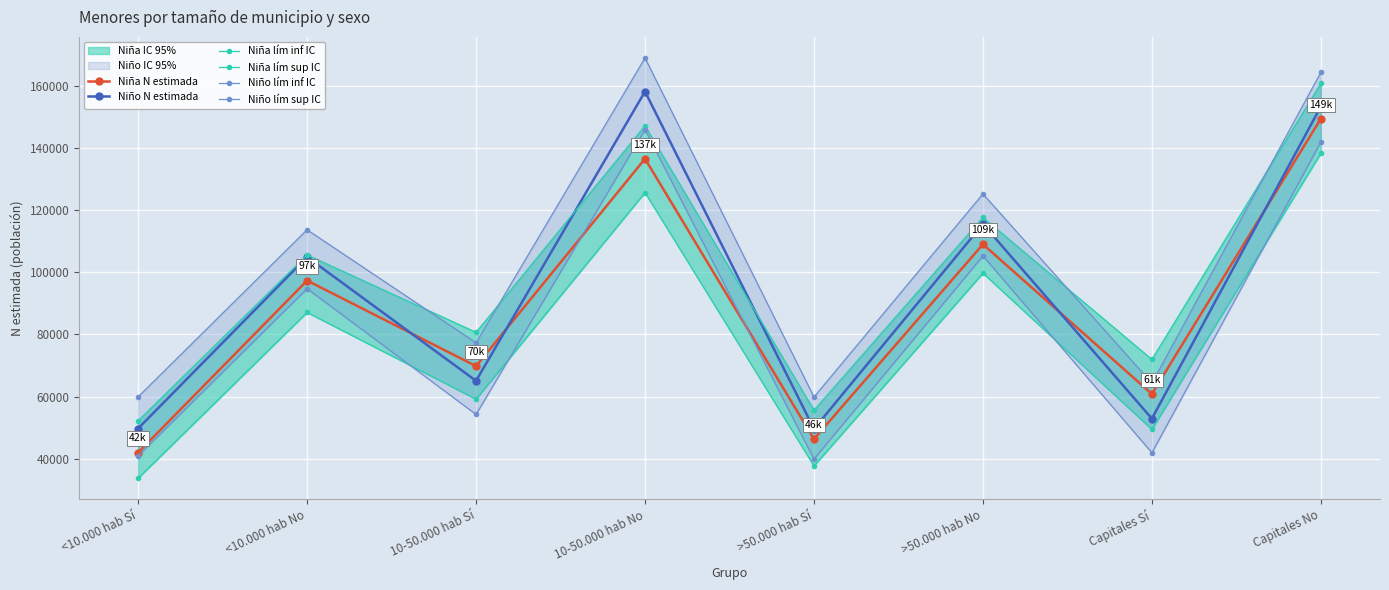

Read the Niña lím sup IC value at >50.000 hab No, to the nearest 50.

117650